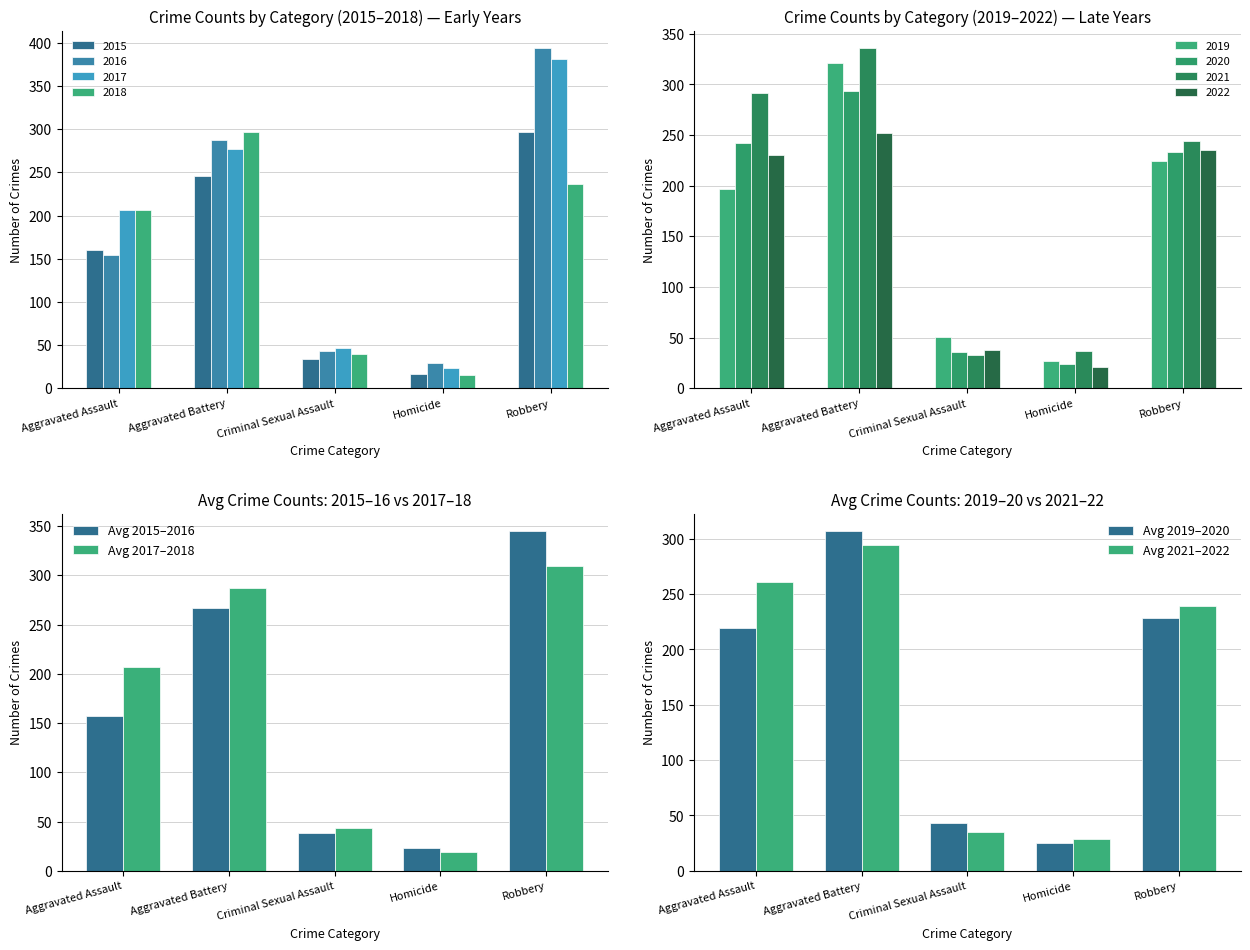

What is the approximate value of Avg 2021–2022 at Criminal Sexual Assault?

35.5